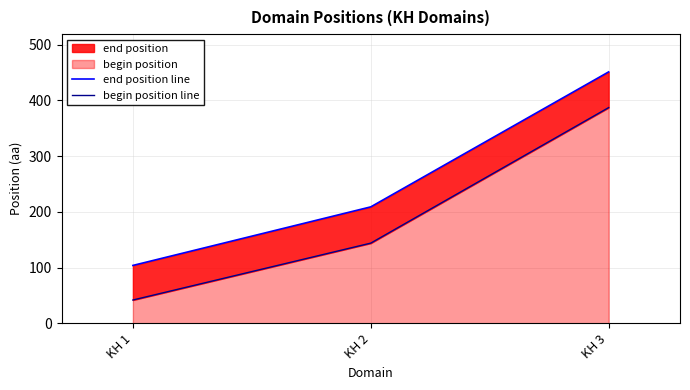

What is the value of the begin position line point at the 2nd from the left?

144